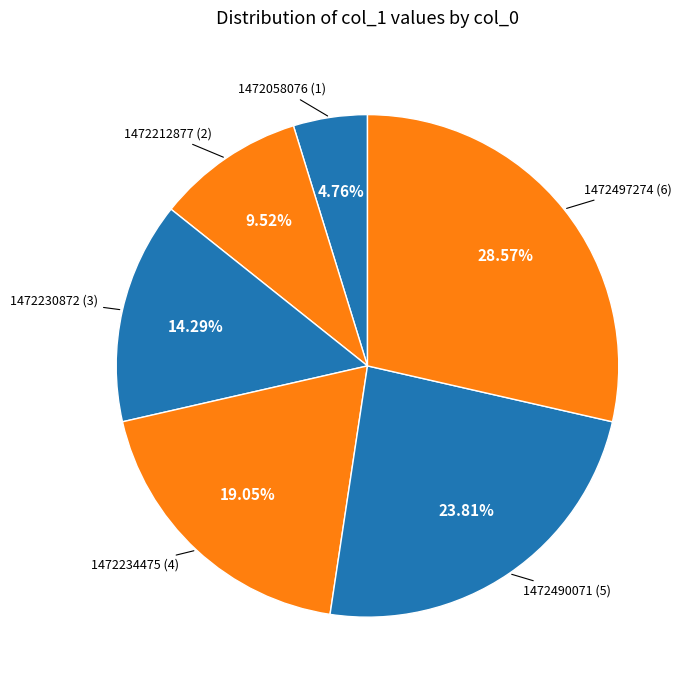

Which slice is the largest?

1472497274